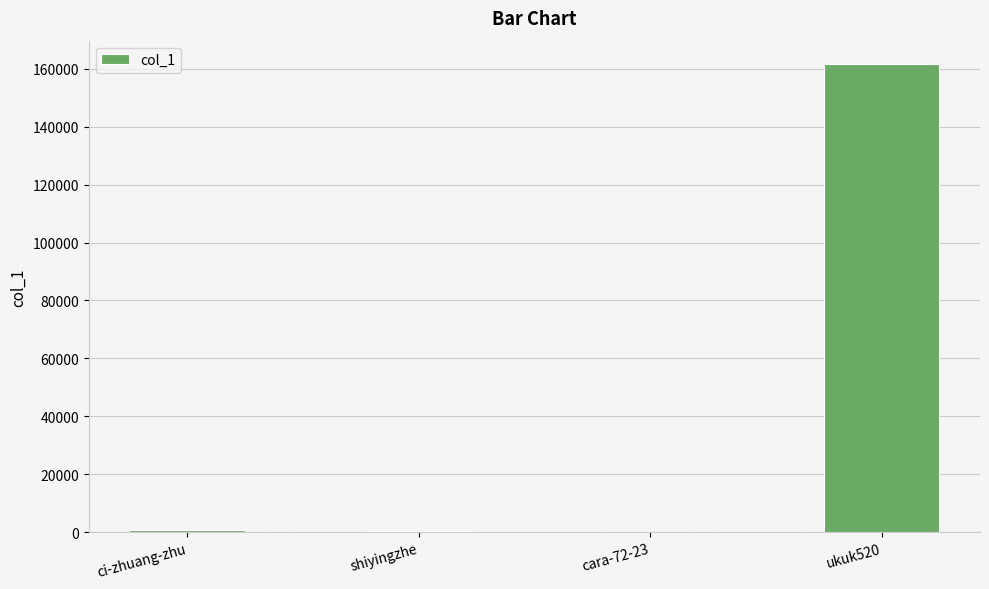

Is it true that the value at ukuk520 is 161650?

True